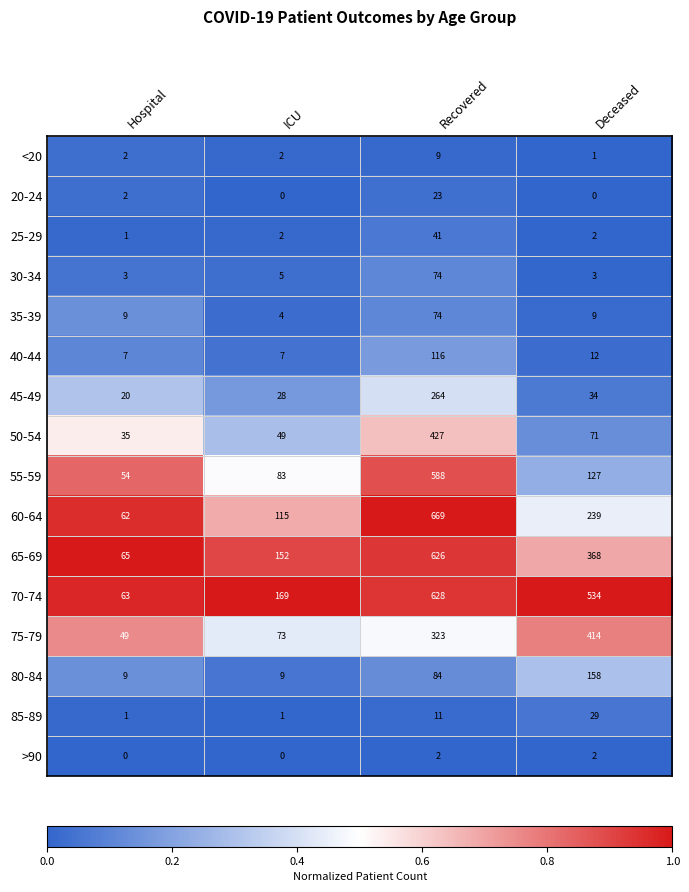

True or false: 55-59 has a value of 54 at Hospital.

True